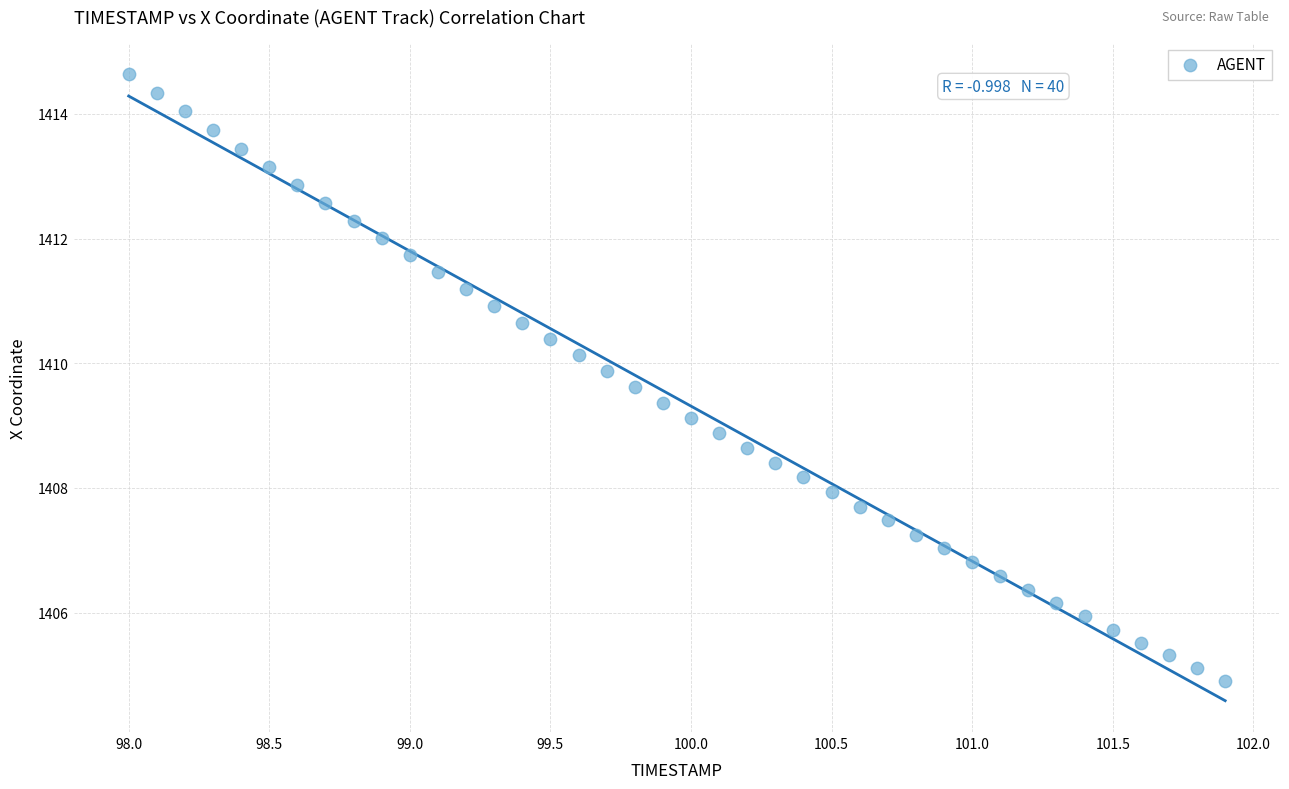

What is the range of X values (max minus min)?

3.9